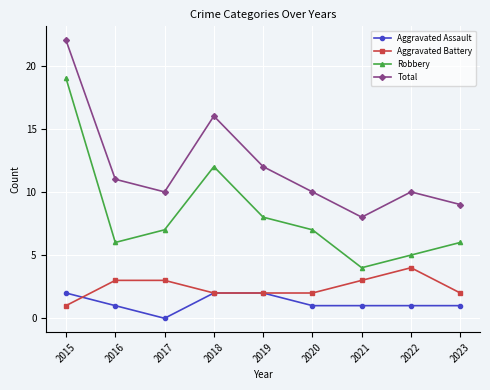

What is the maximum value shown in the chart?

22